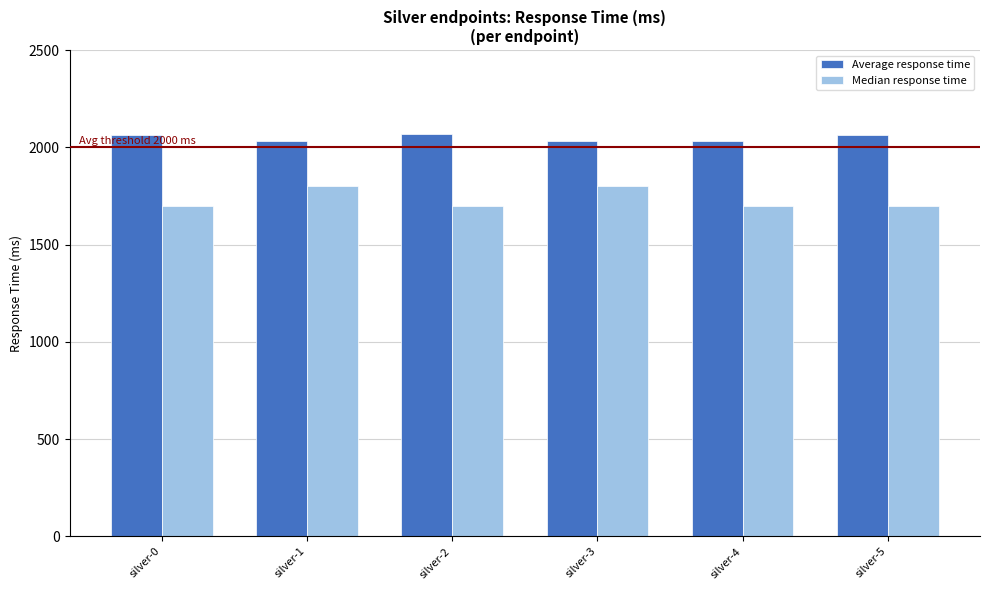

Count the number of data series in this chart.

2